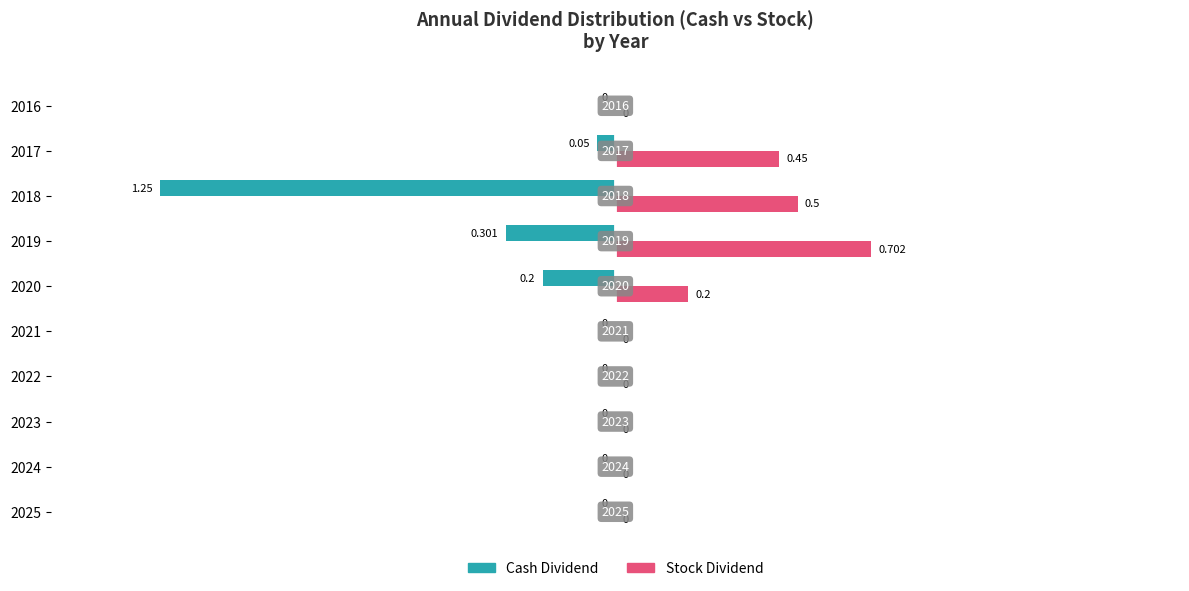

Which series changed the most between 2024 and 2018?

Cash Dividend